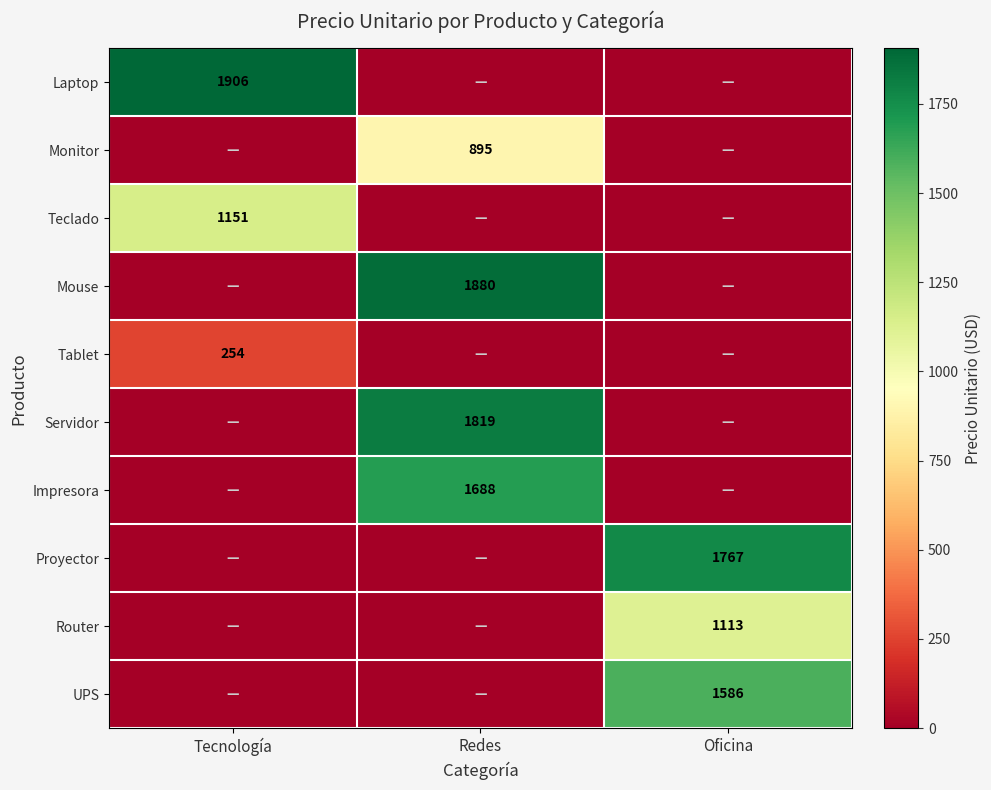

Is the value of Tablet at Tecnología greater than the value of Proyector at Oficina?

No